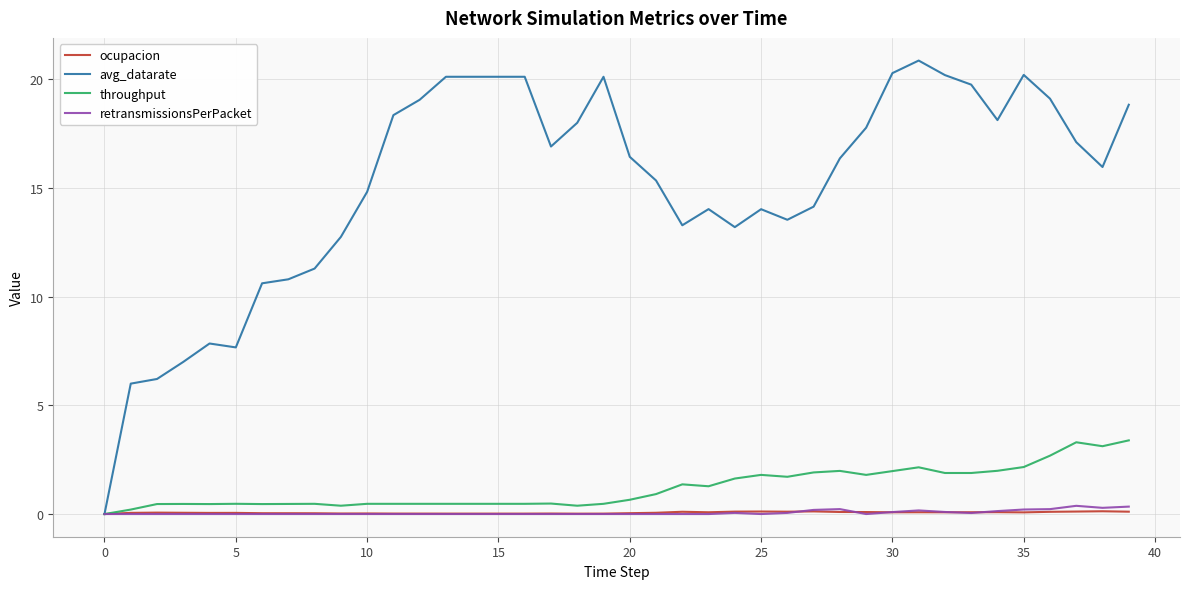

What is the maximum value shown in the chart?

20.9